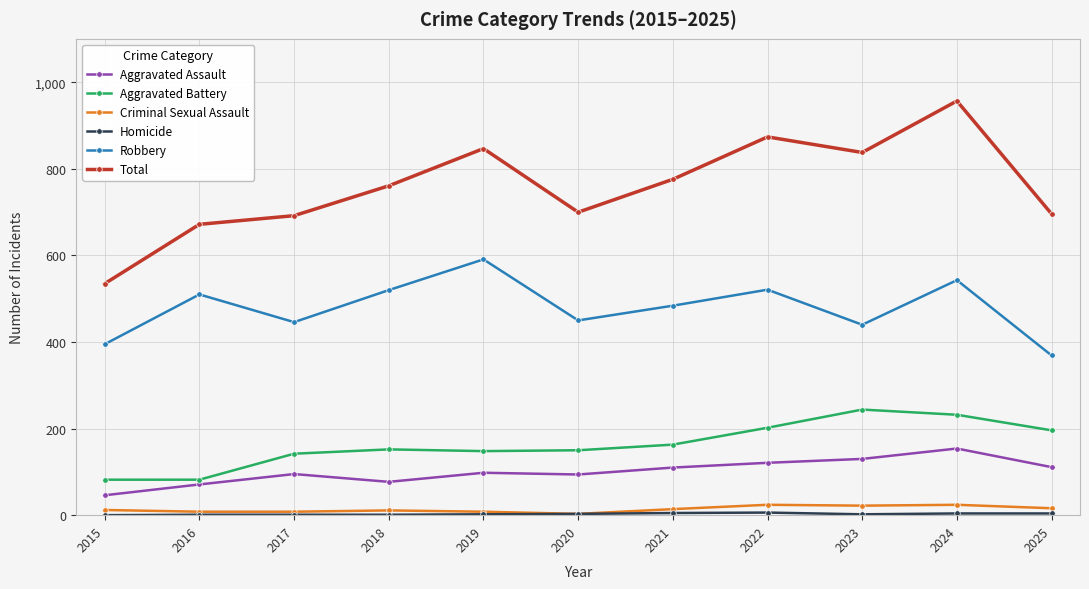

What is the highest value of the Criminal Sexual Assault series?

24